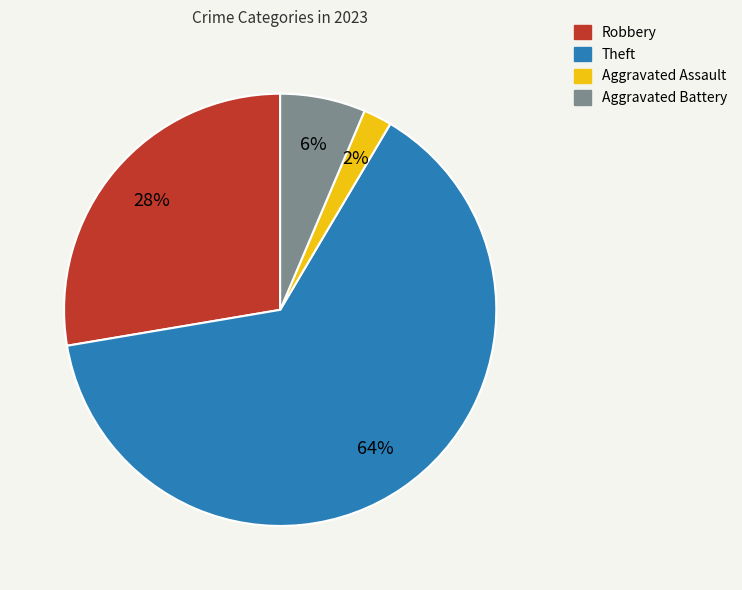

To the nearest percent, what is the average slice percentage?

25%